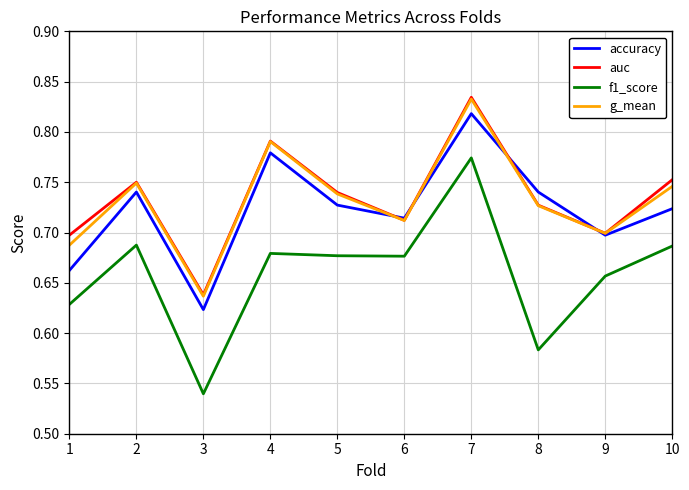

Rank the series at 10 from highest to lowest value.

auc, g_mean, accuracy, f1_score